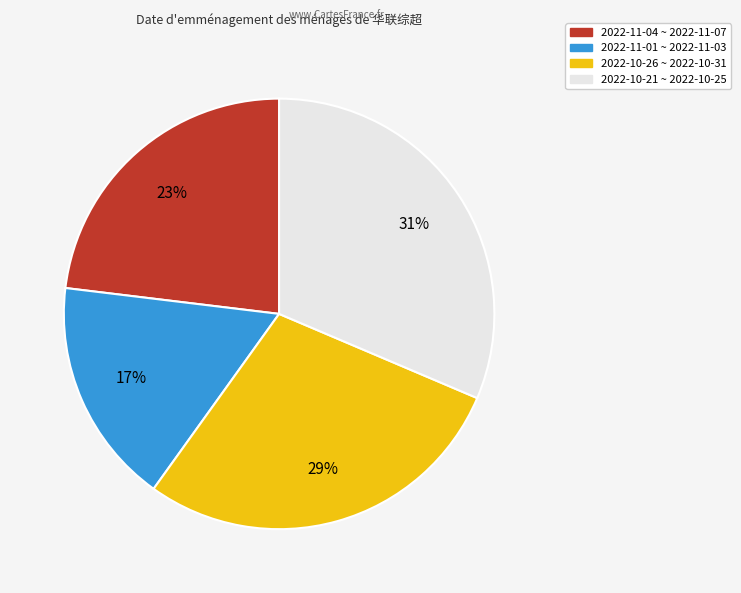

To the nearest percent, what is the average slice percentage?

25%